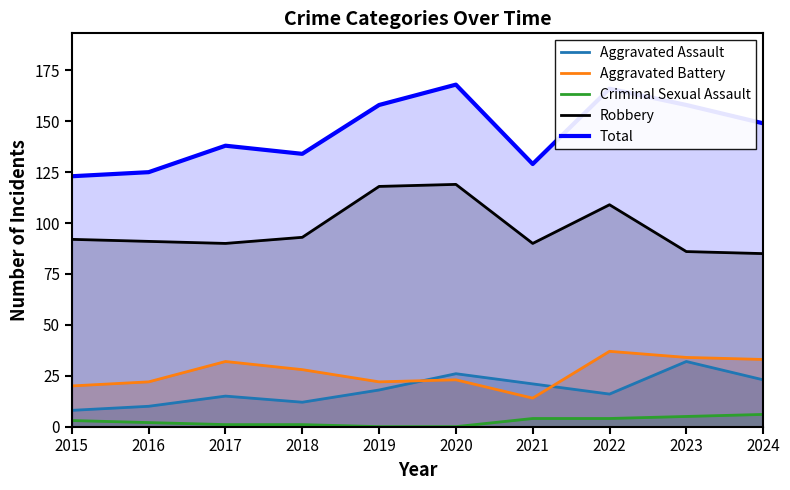

At which label does Robbery reach its minimum?

2024